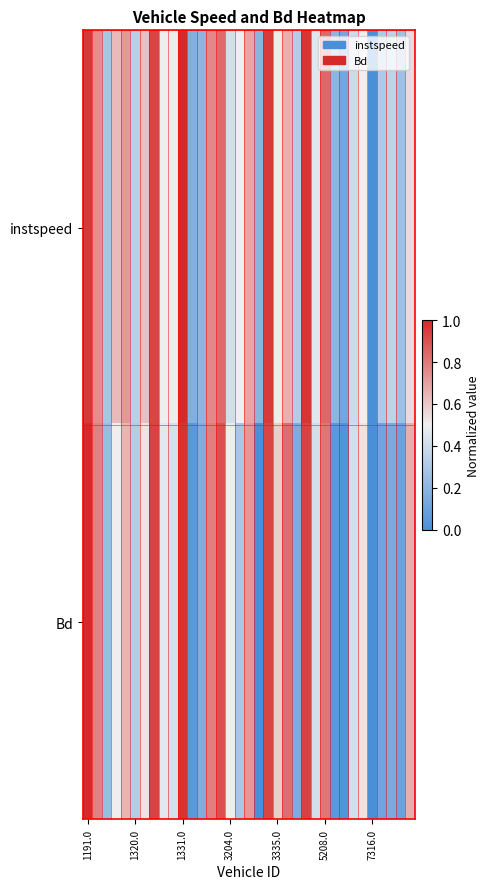

Count the number of data series in this chart.

2